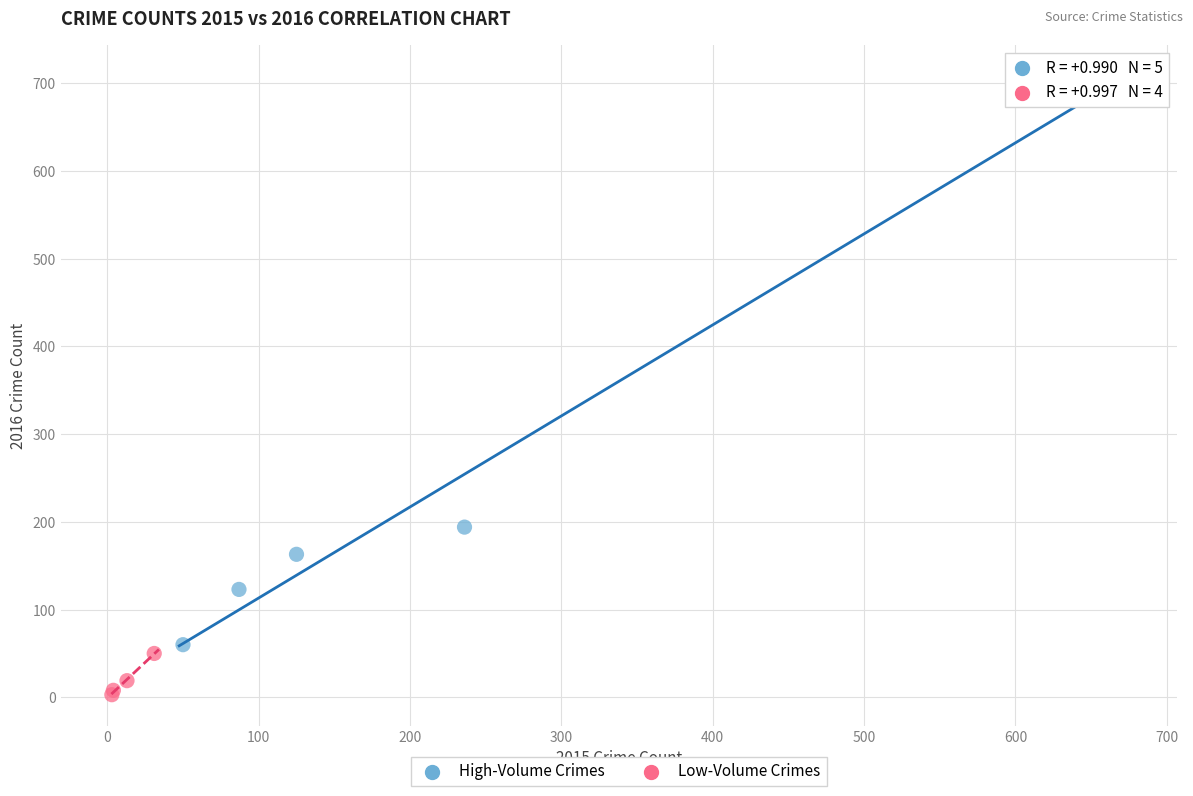

Which series has the widest spread of Y values?

High-Volume Crimes